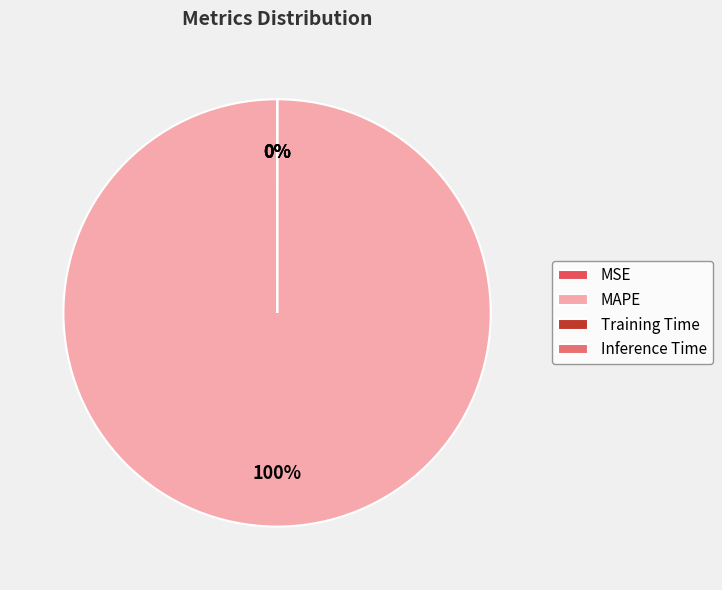

True or false: Inference Time accounts for 0% of the total.

True